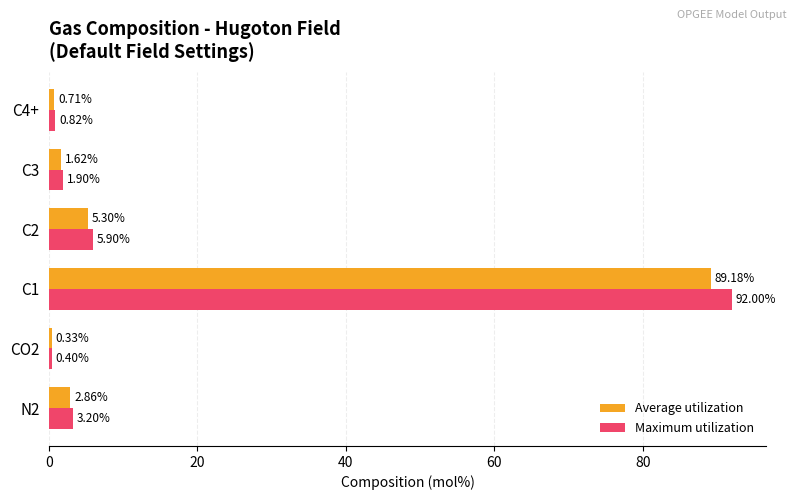

Is the value of Average utilization at C1 greater than the value of Maximum utilization at C2?

Yes